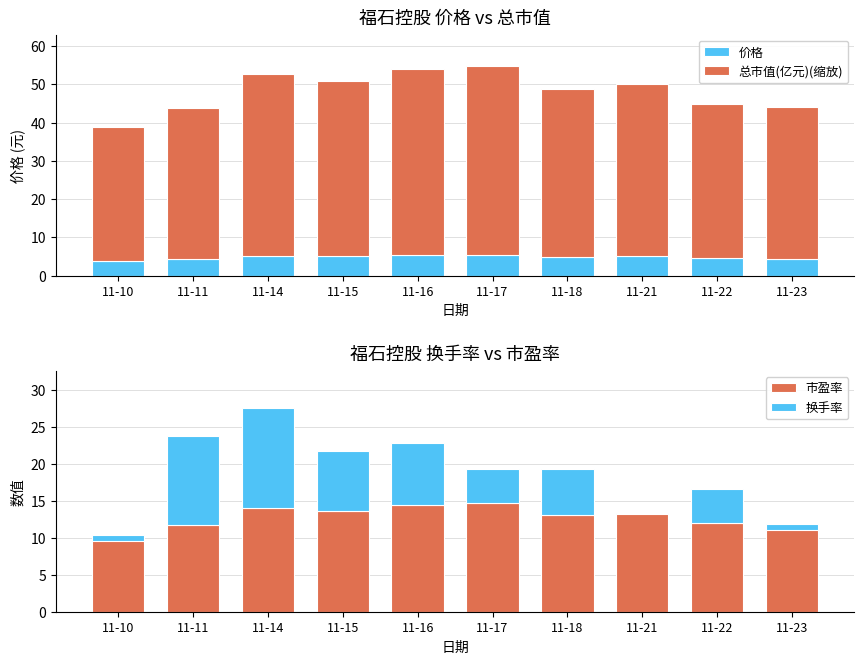

What is the difference between the second highest and minimum values in the 总市值(亿元)(缩放) series?

13.7